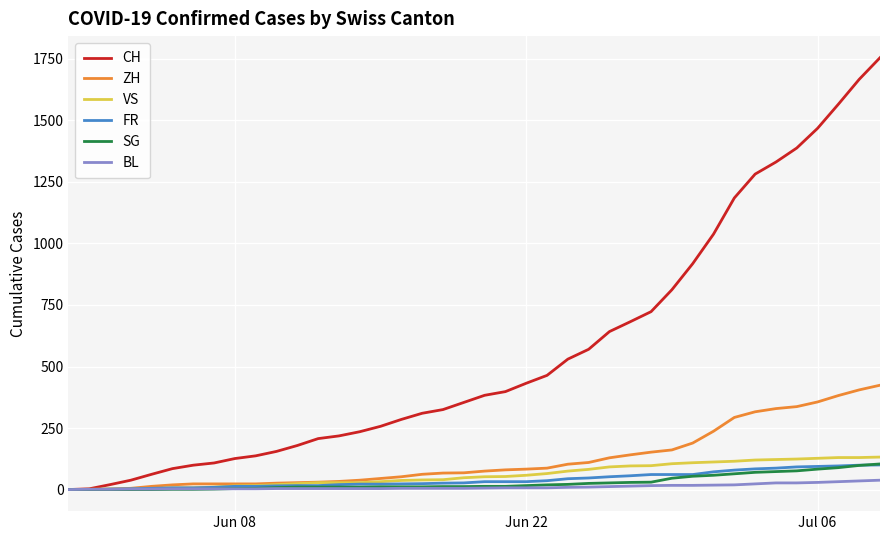

Which series has the largest total across all categories?

CH